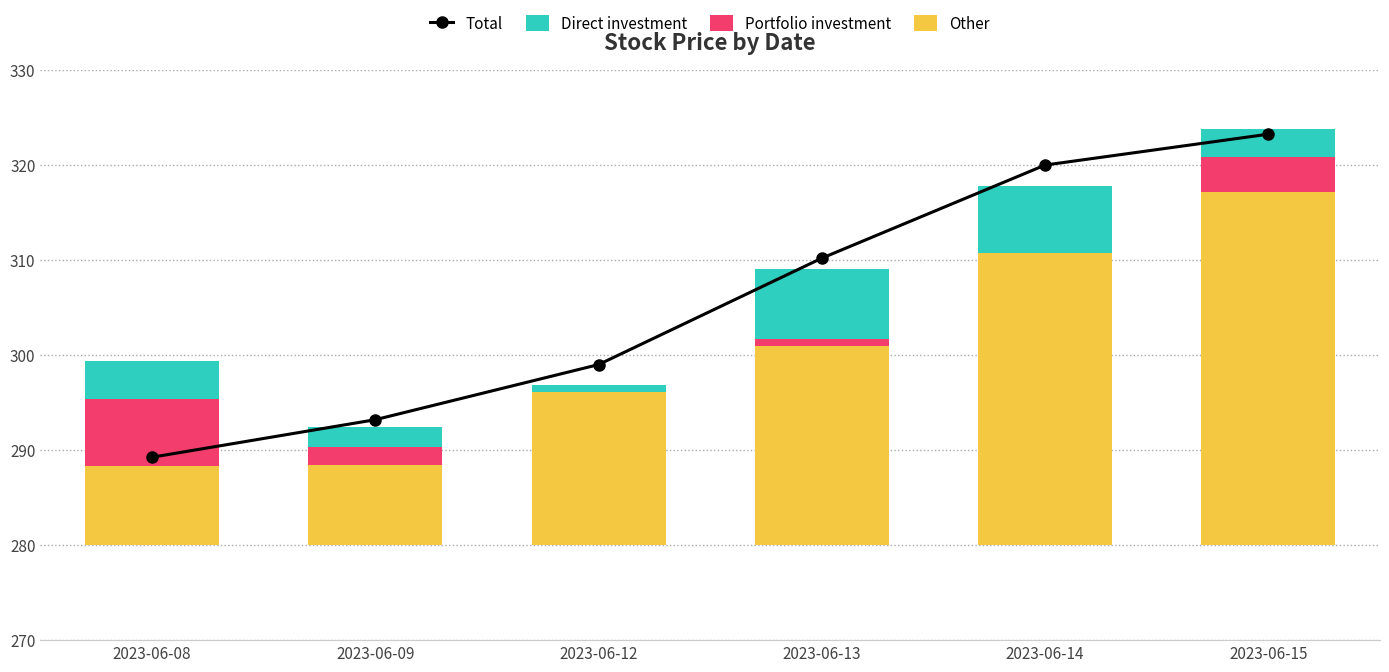

Reading right to left, list all the values displayed in this chart.

Total: 2023-06-15=323.2	2023-06-14=320.0	2023-06-13=310.2	2023-06-12=299.0	2023-06-09=293.2	2023-06-08=289.2
Direct investment: 2023-06-15=2.9	2023-06-14=7.1	2023-06-13=7.4	2023-06-12=2.4	2023-06-09=2.1	2023-06-08=4.0
Portfolio investment: 2023-06-15=3.7	2023-06-14=0.0	2023-06-13=0.8	2023-06-12=-1.6	2023-06-09=1.9	2023-06-08=7.1
Other: 2023-06-15=37.2	2023-06-14=30.8	2023-06-13=20.9	2023-06-12=16.1	2023-06-09=8.4	2023-06-08=8.3